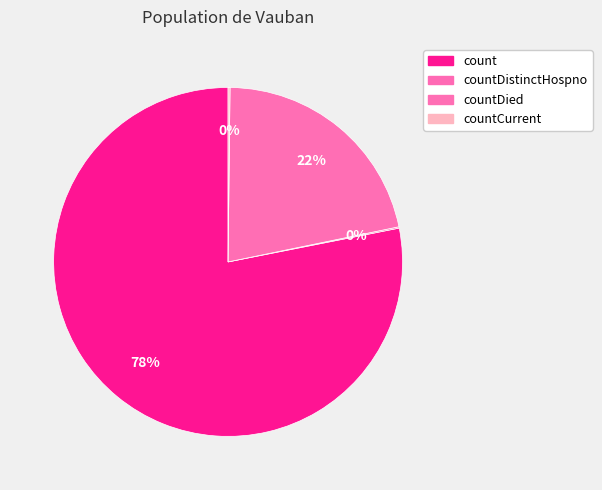

Is it true that countCurrent is 0% of the pie?

True